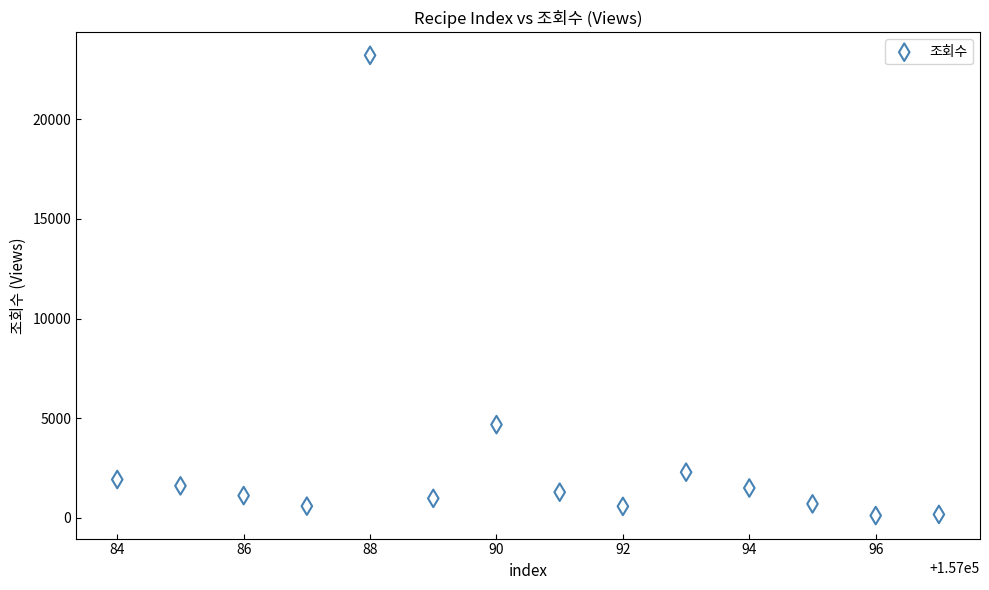

What is the range of Y values (max minus min)?

23086